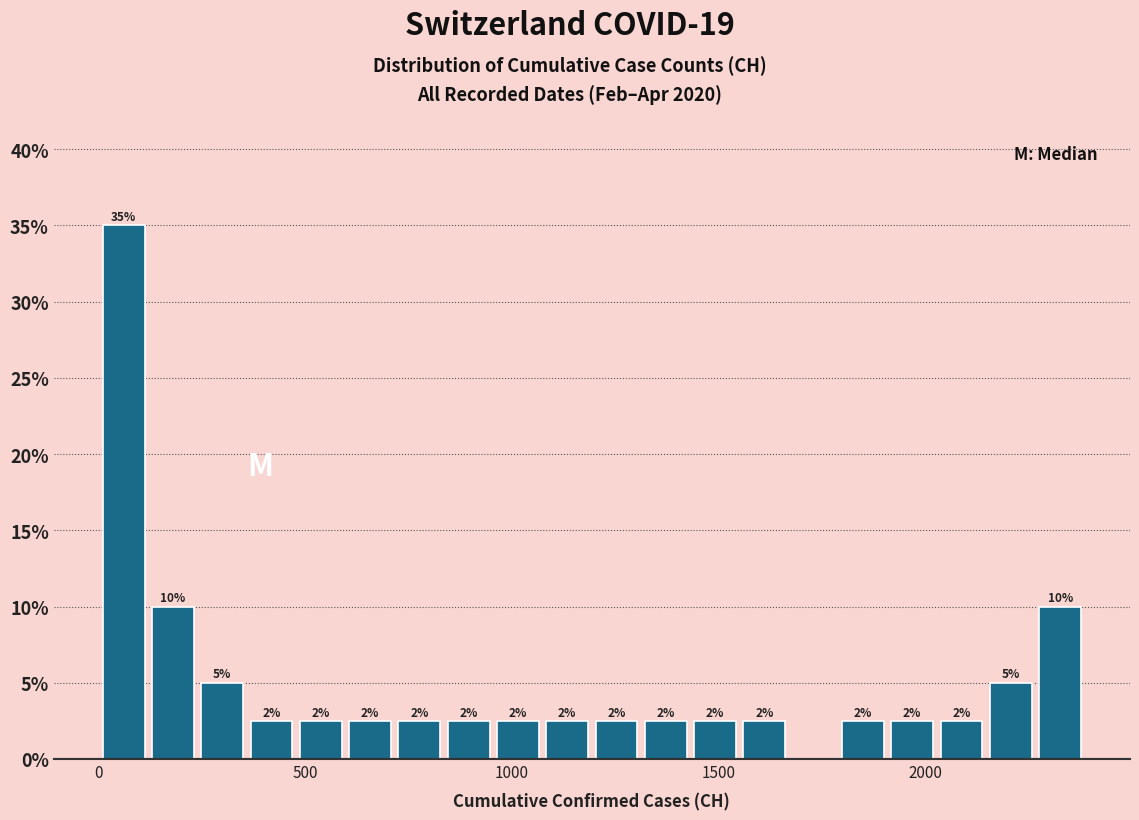

Read against the x-axis, roughly where is the centre of the tallest bar?

50